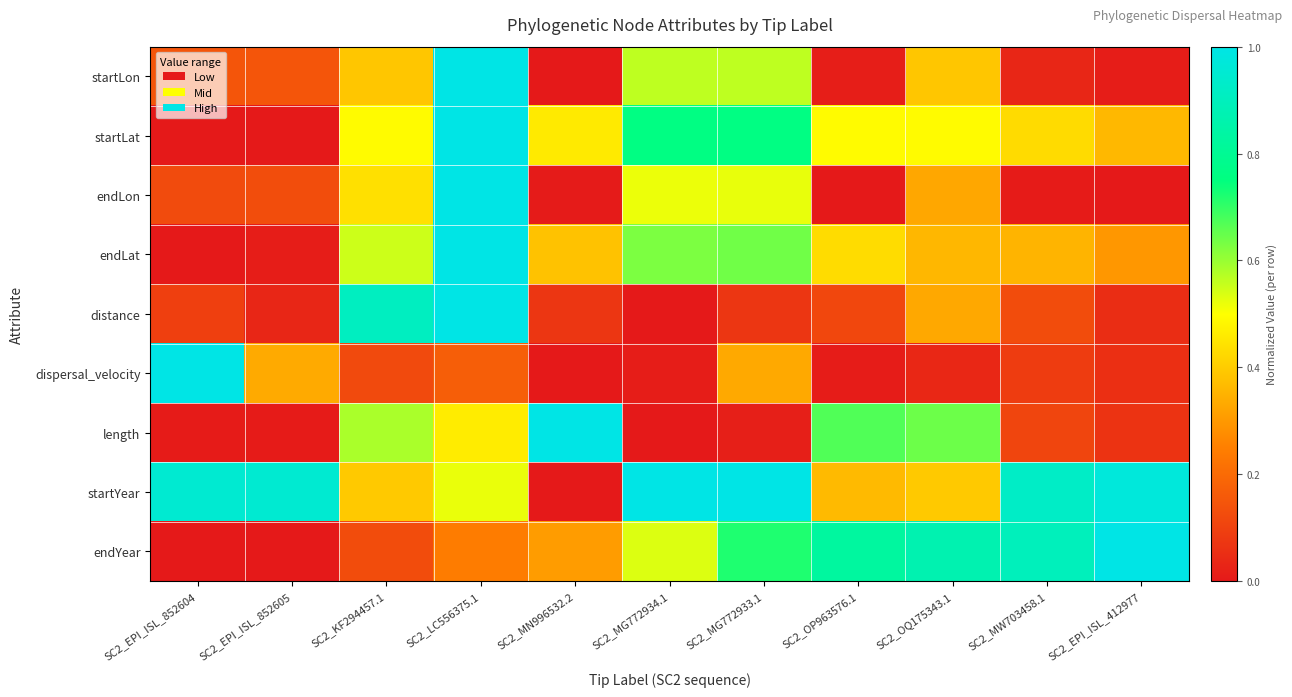

Between SC2_LC556375.1 and SC2_MG772934.1, which series saw the biggest shift?

distance